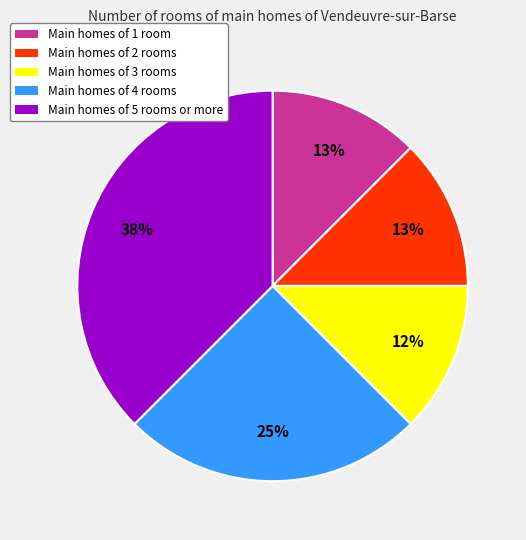

To the nearest percent, what portion does Main homes of 4 rooms represent?

25%